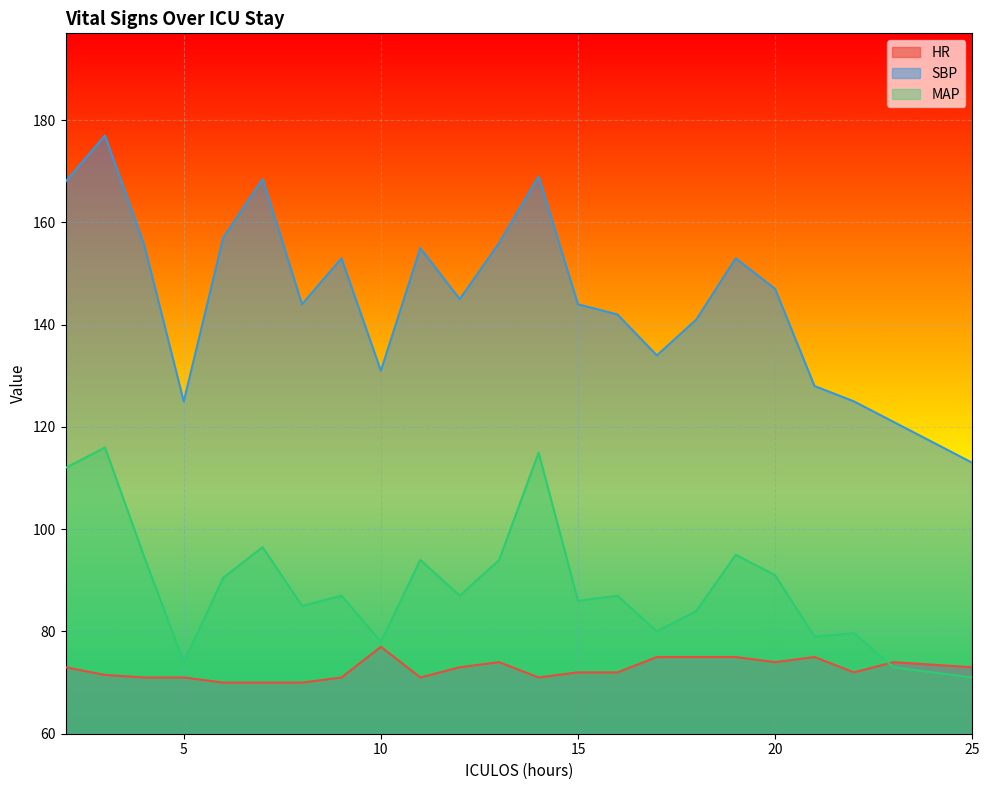

Does the chart display data point markers on the line(s)?

No